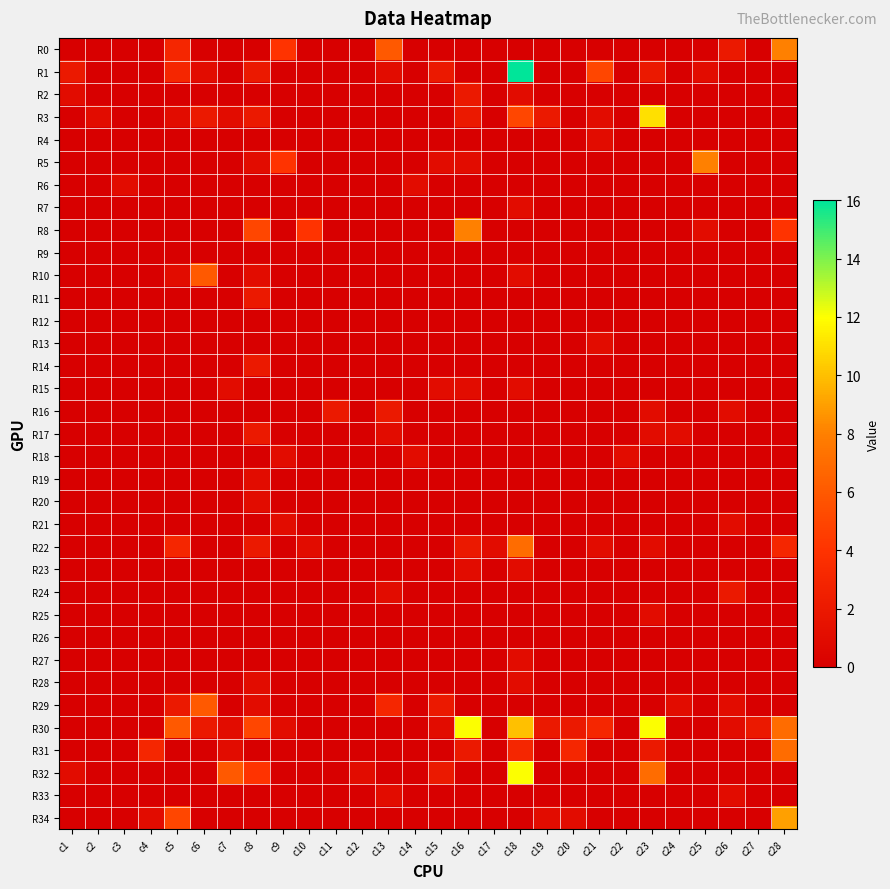

What is the total value across all series at c12?

1